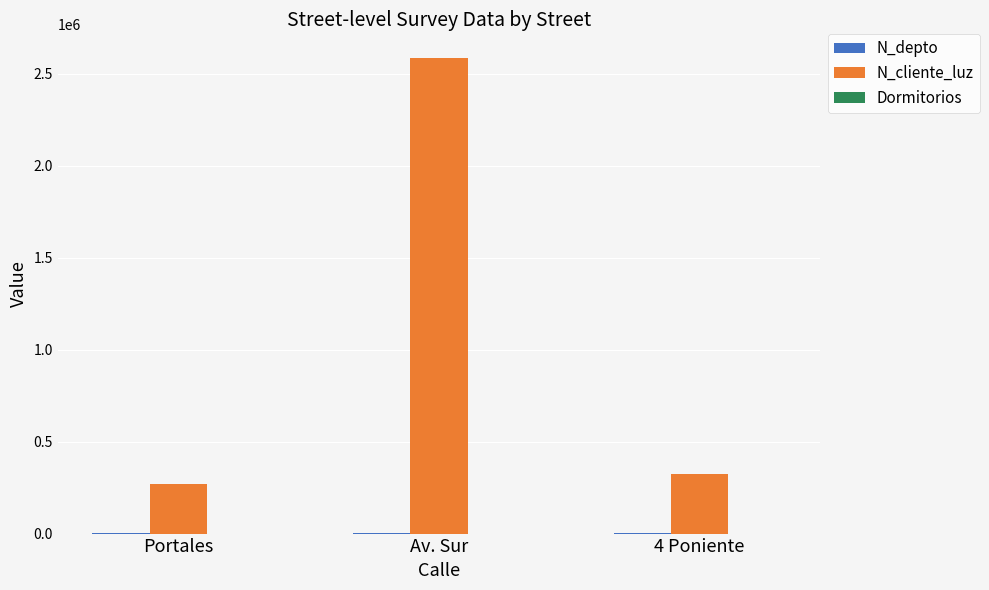

The N_cliente_luz series shows 2586314 at Av. Sur. True or false?

True